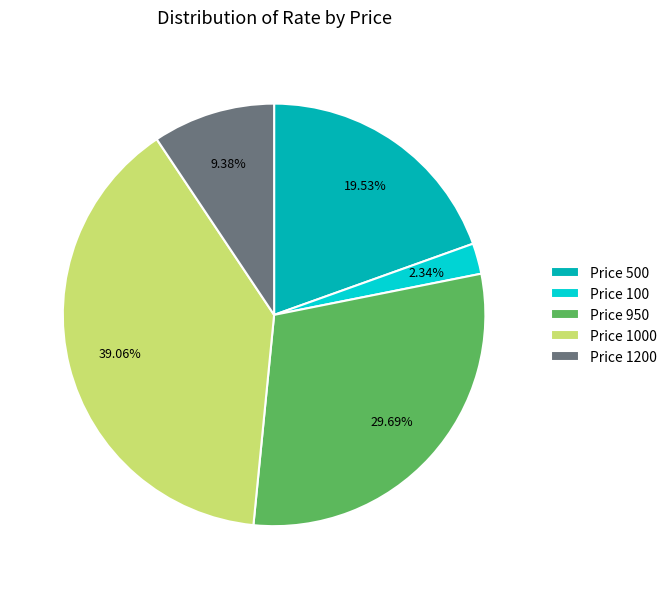

Does Price 1000 account for over 50% of the chart?

No